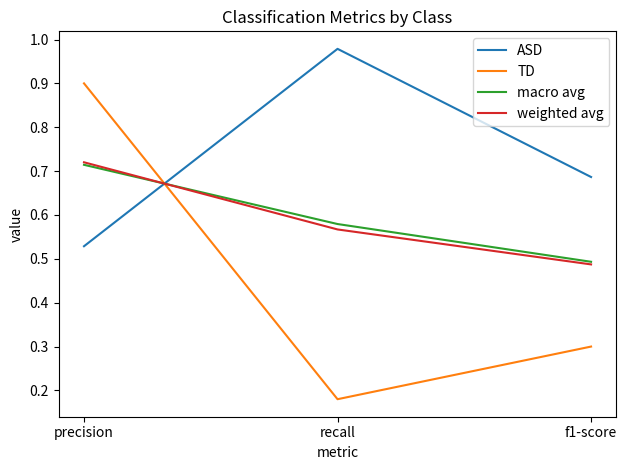

Which series has the largest range (max minus min)?

TD